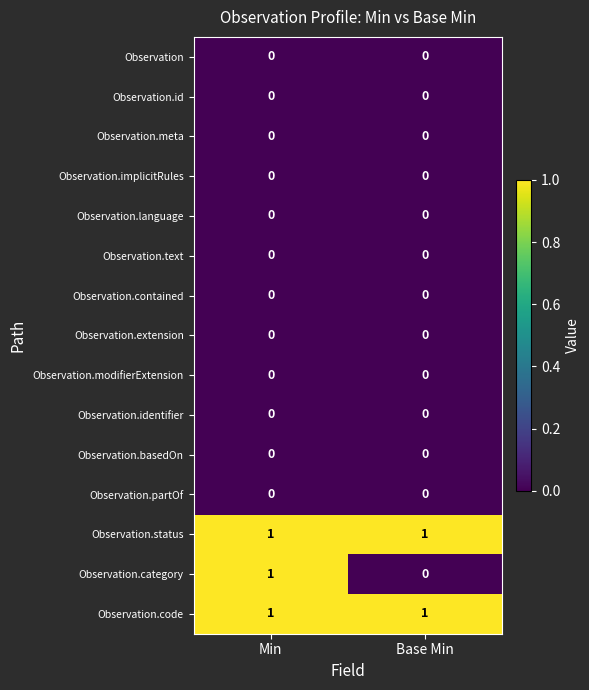

True or false: Observation.status has a value of 1 at Base Min.

True